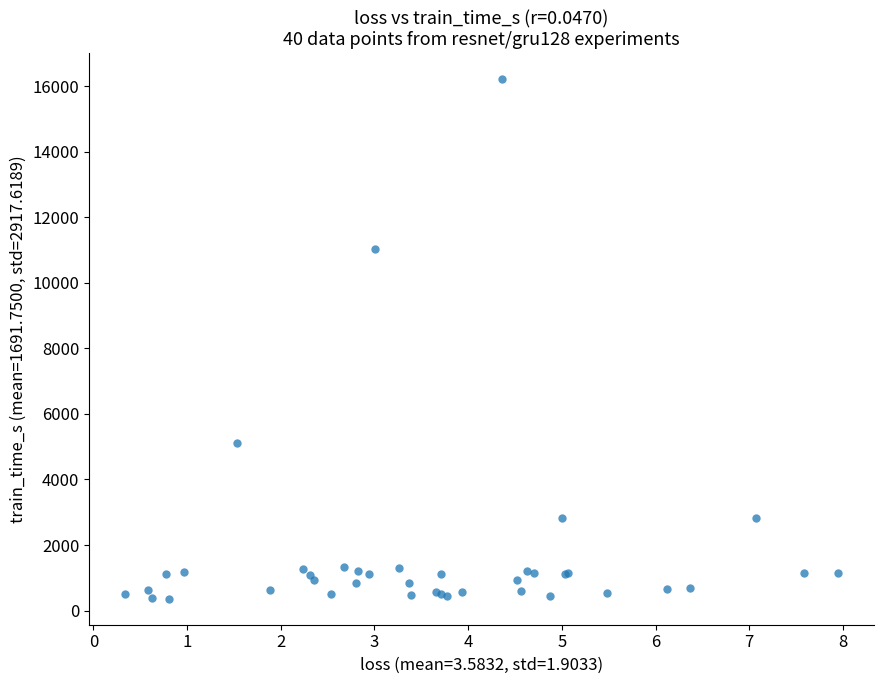

What Y value in the scatter plot is closest to 8285?

11038